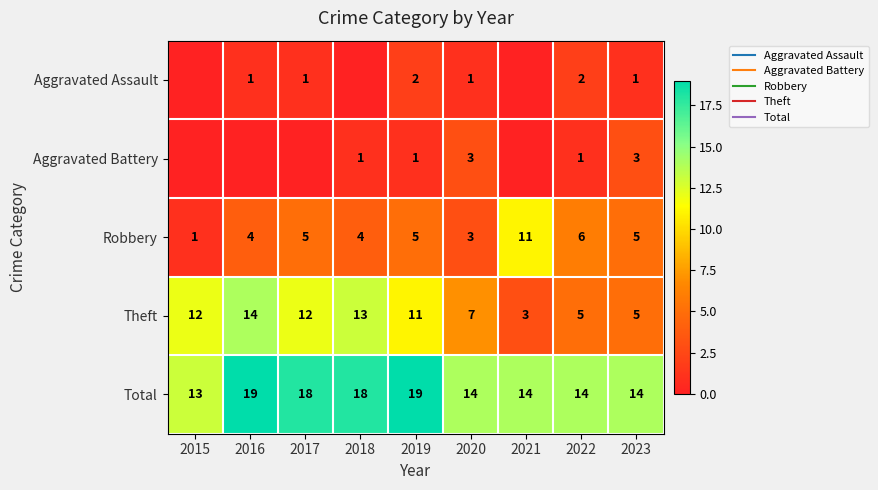

Which series has the largest total across all categories?

Total